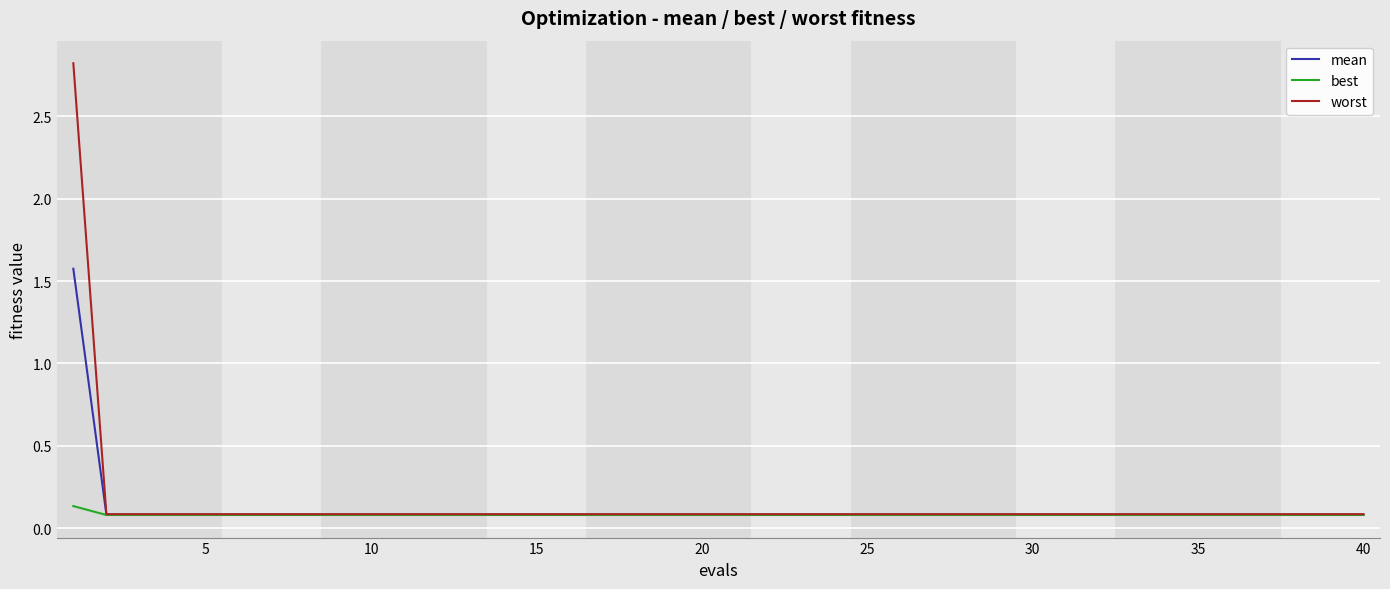

What are all the series names shown in the legend?

mean, best, worst